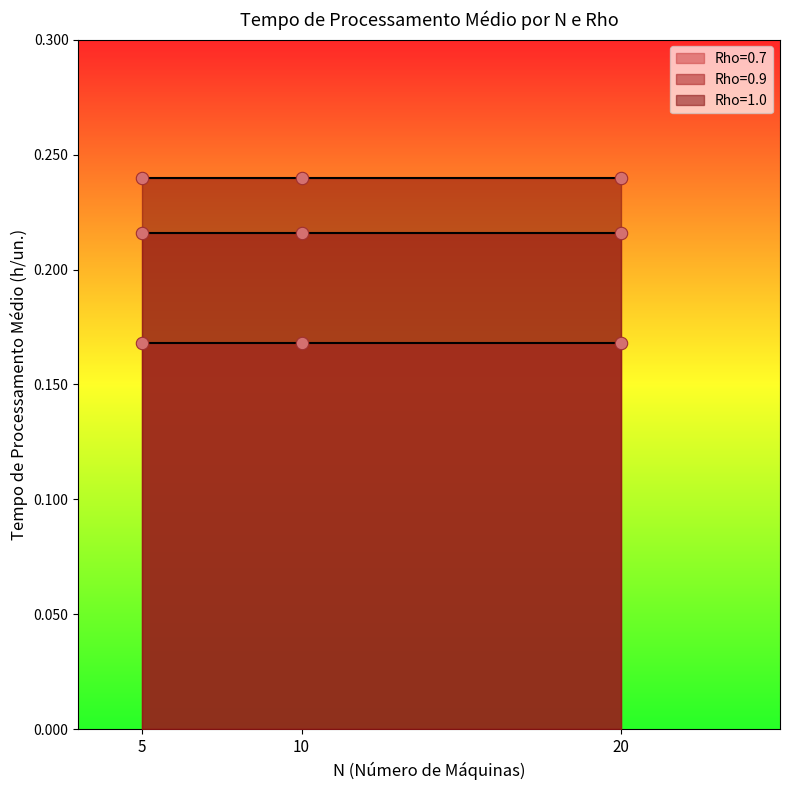

What is the total value across all series at 20?

0.6